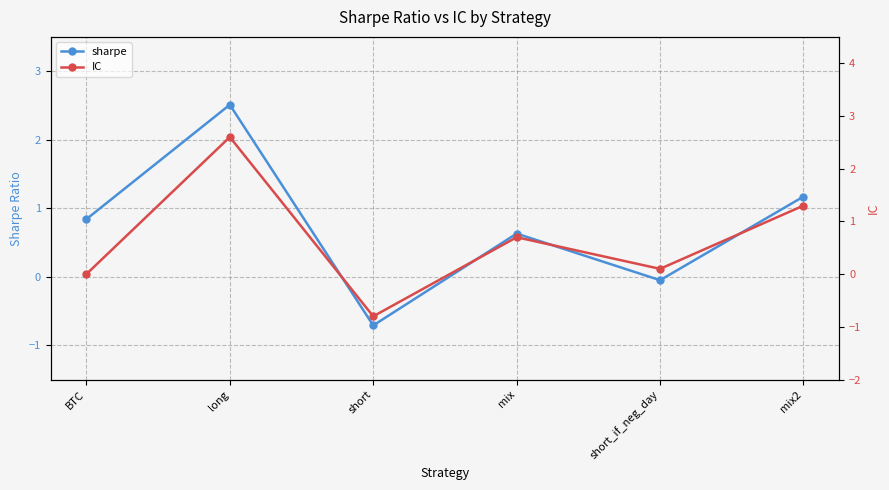

Which series changed the most between BTC and mix2?

IC